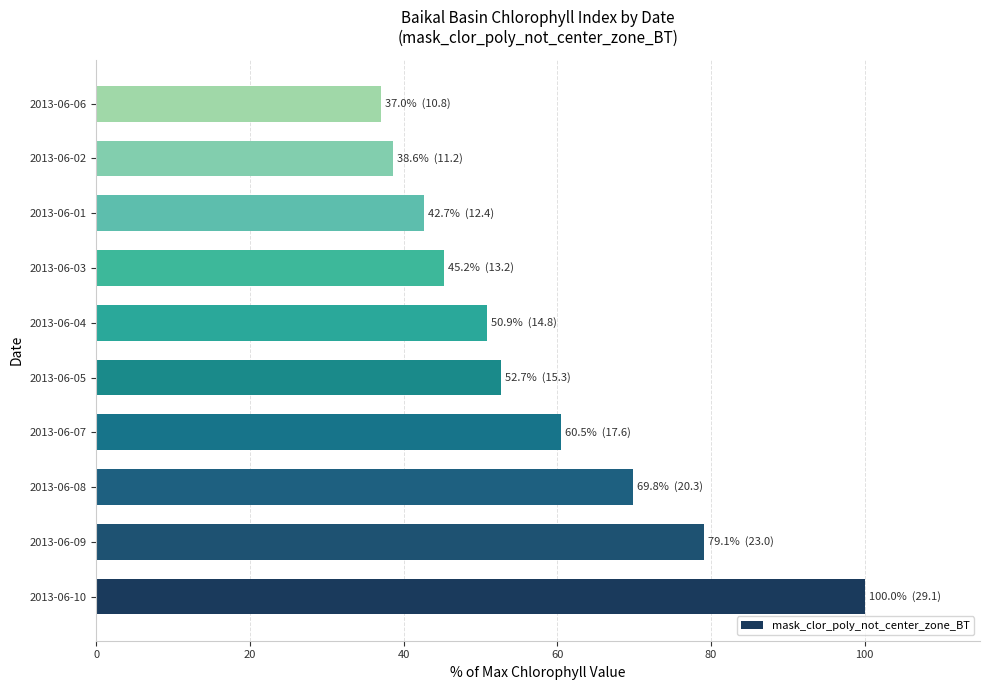

What is the change in value from 2013-06-08 to 2013-06-05?

-17.1